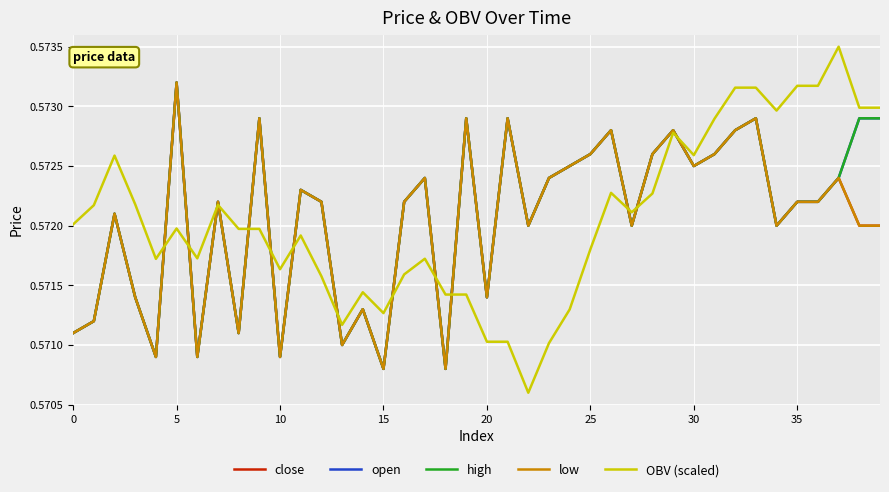

Is this an area chart (filled region under the line)?

No